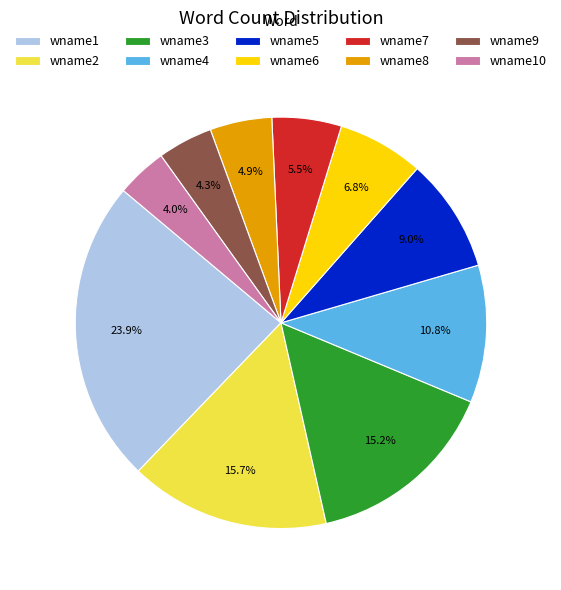

What is the ratio of the value at wname6 to the value at wname9?

1.6